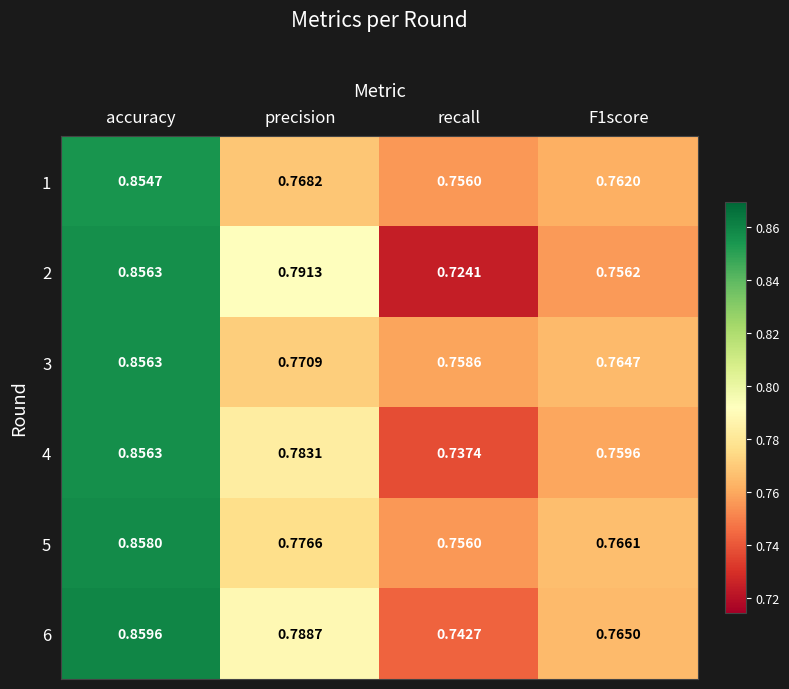

At which category is the sum across all series the highest?

accuracy